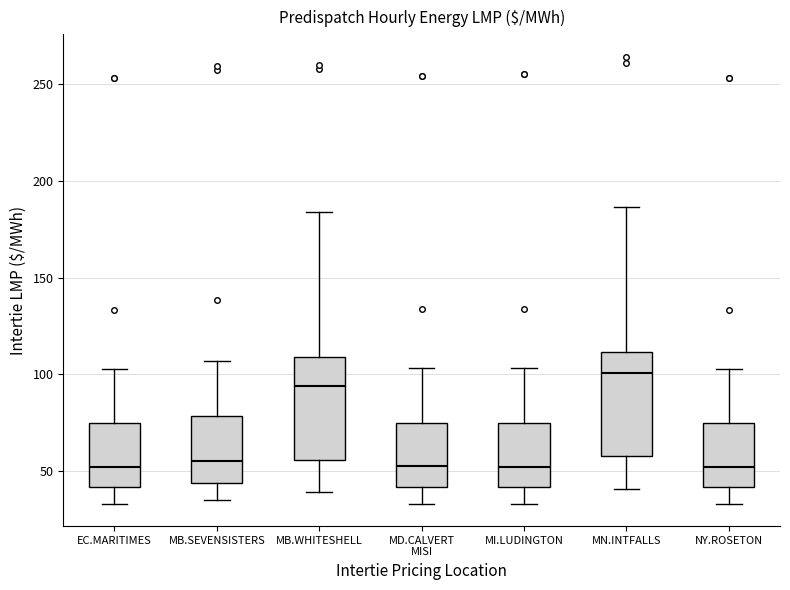

Where does the upper whisker of the box for EC.MARITIMES end on the y-axis? The values are not printed on the chart, so give them approximately, as read against the axis.

105